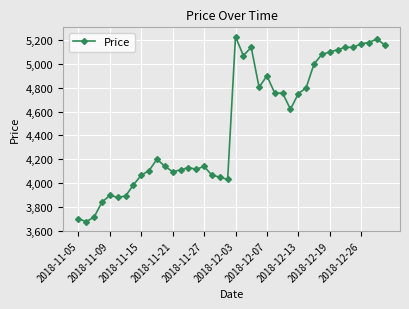

What is the minimum value shown in the chart?

3675